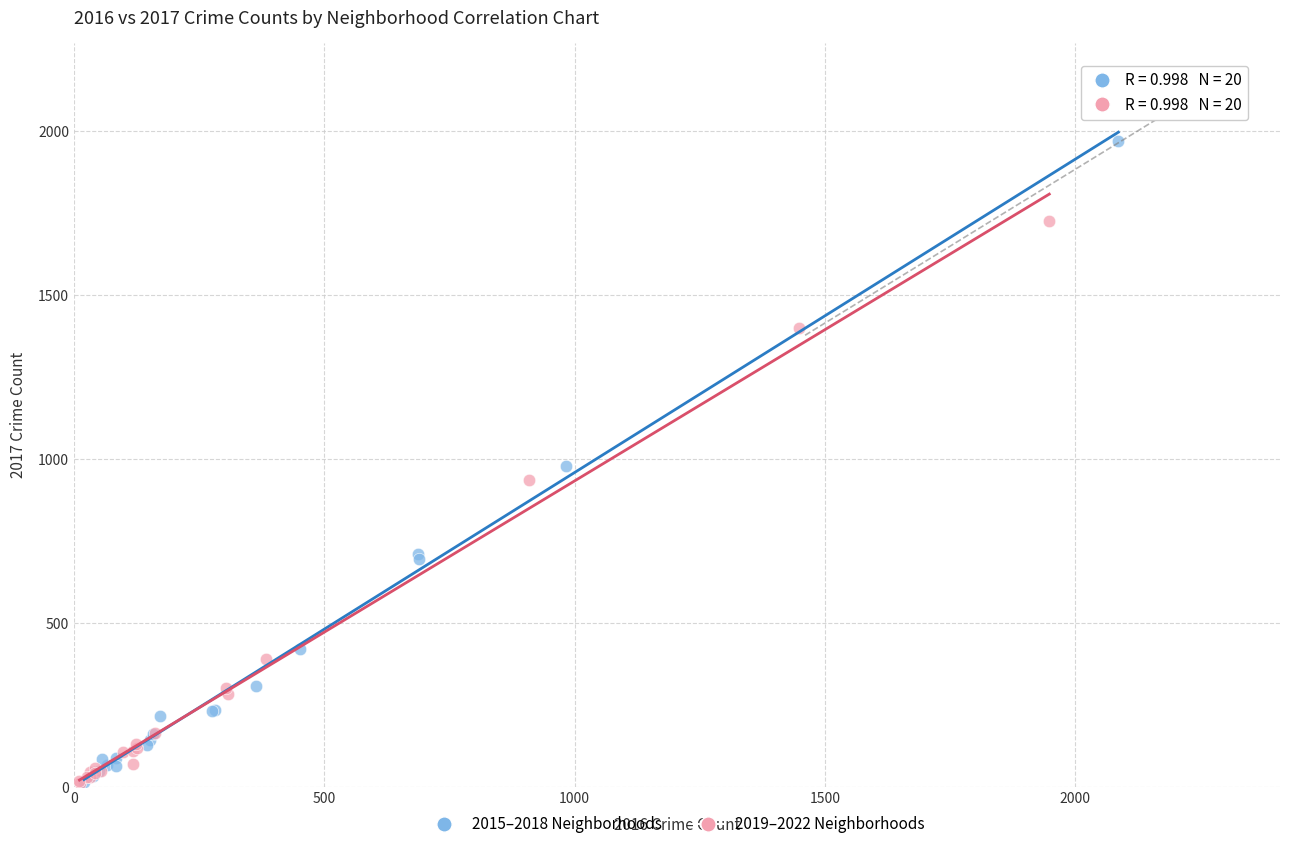

Which series reaches the maximum Y coordinate?

2015–2018 Neighborhoods